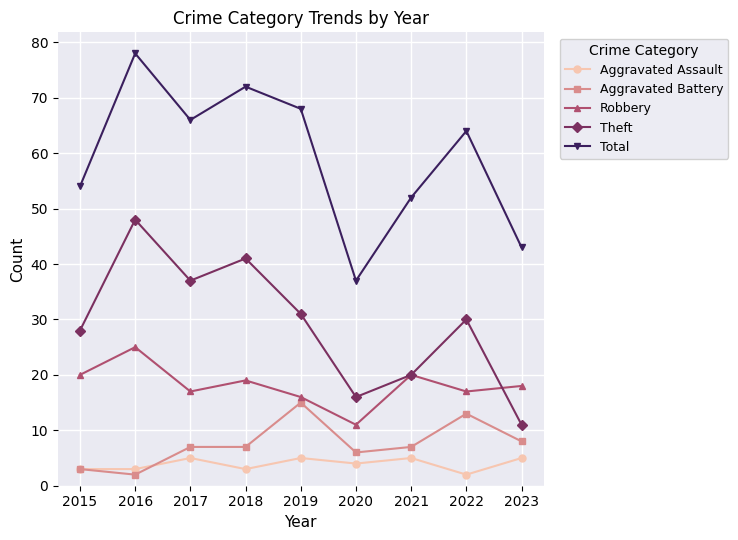

How many data points does each series have?

9